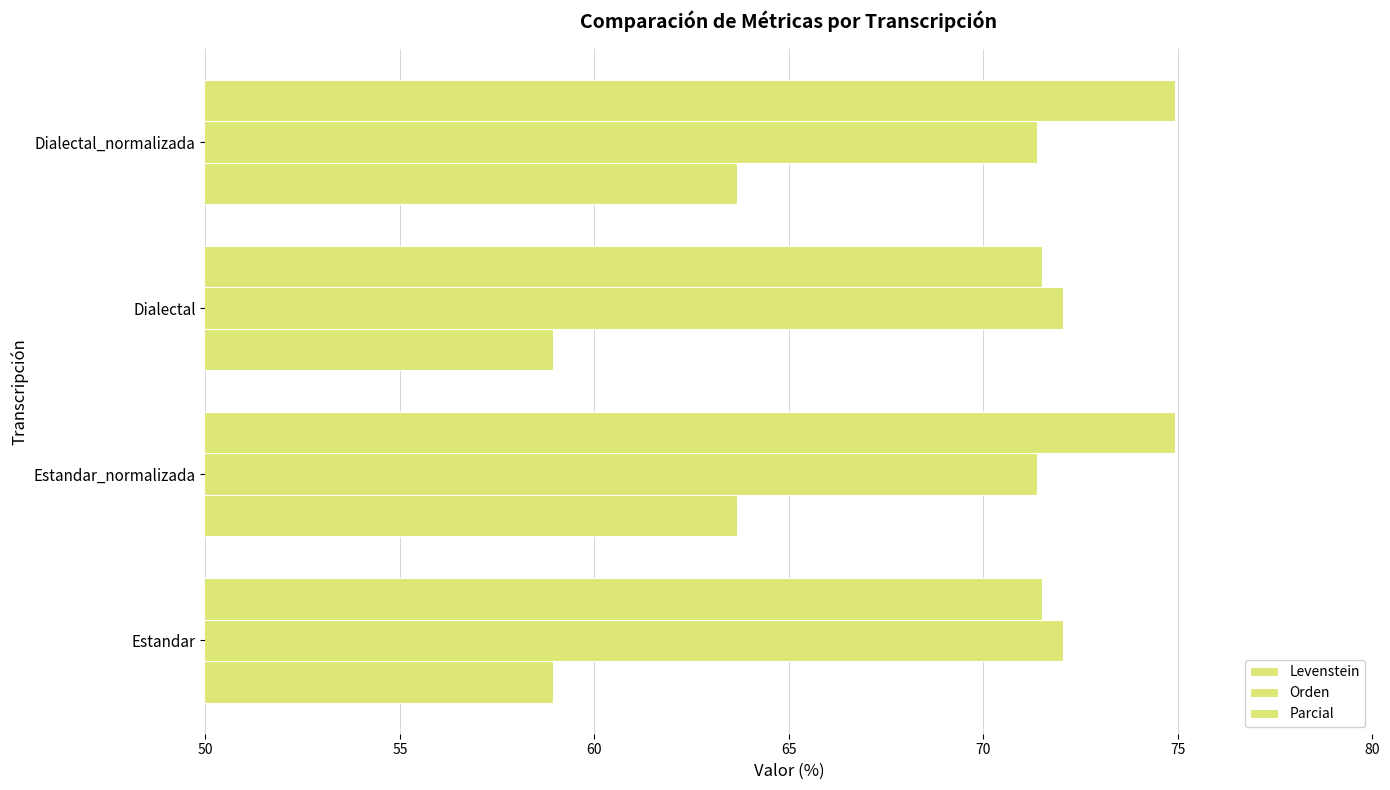

How many series are shown in this chart?

3